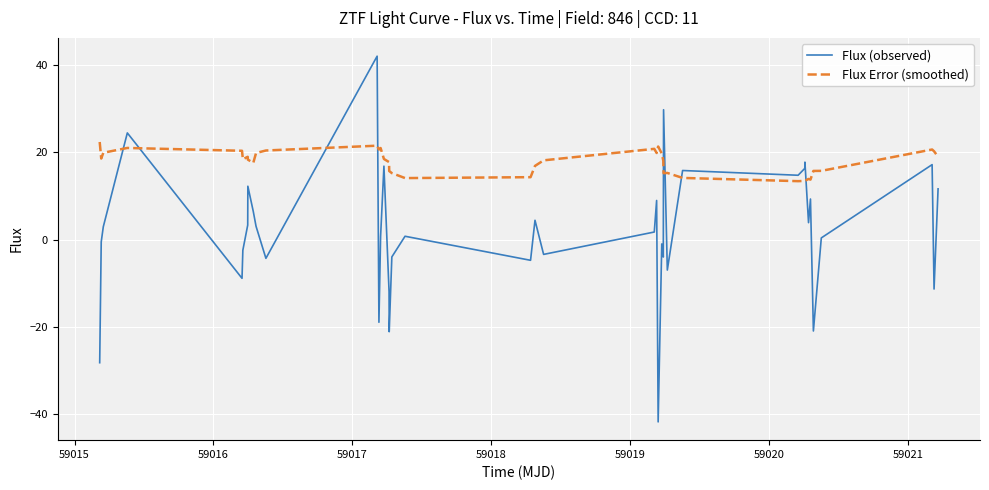

Which series has the largest range (max minus min)?

Flux (observed)